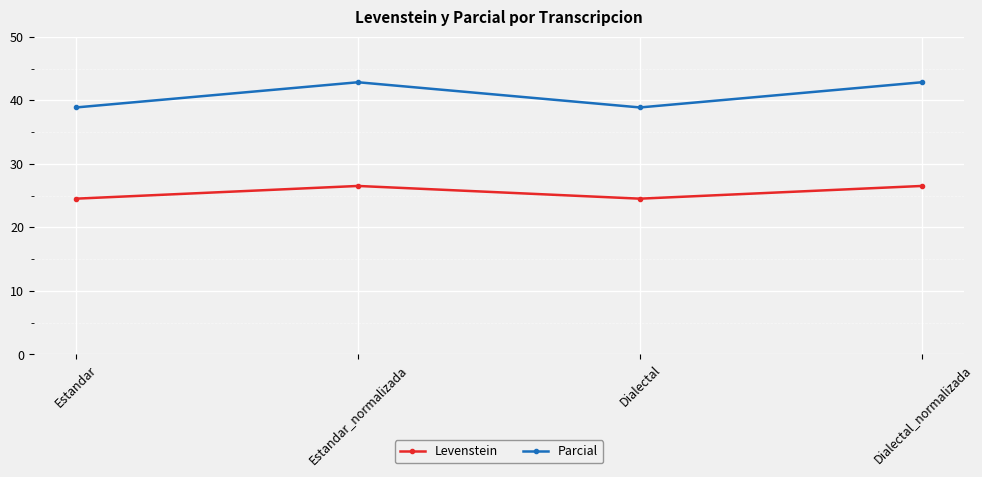

What is the label of the 2nd point from the left?

Estandar_normalizada